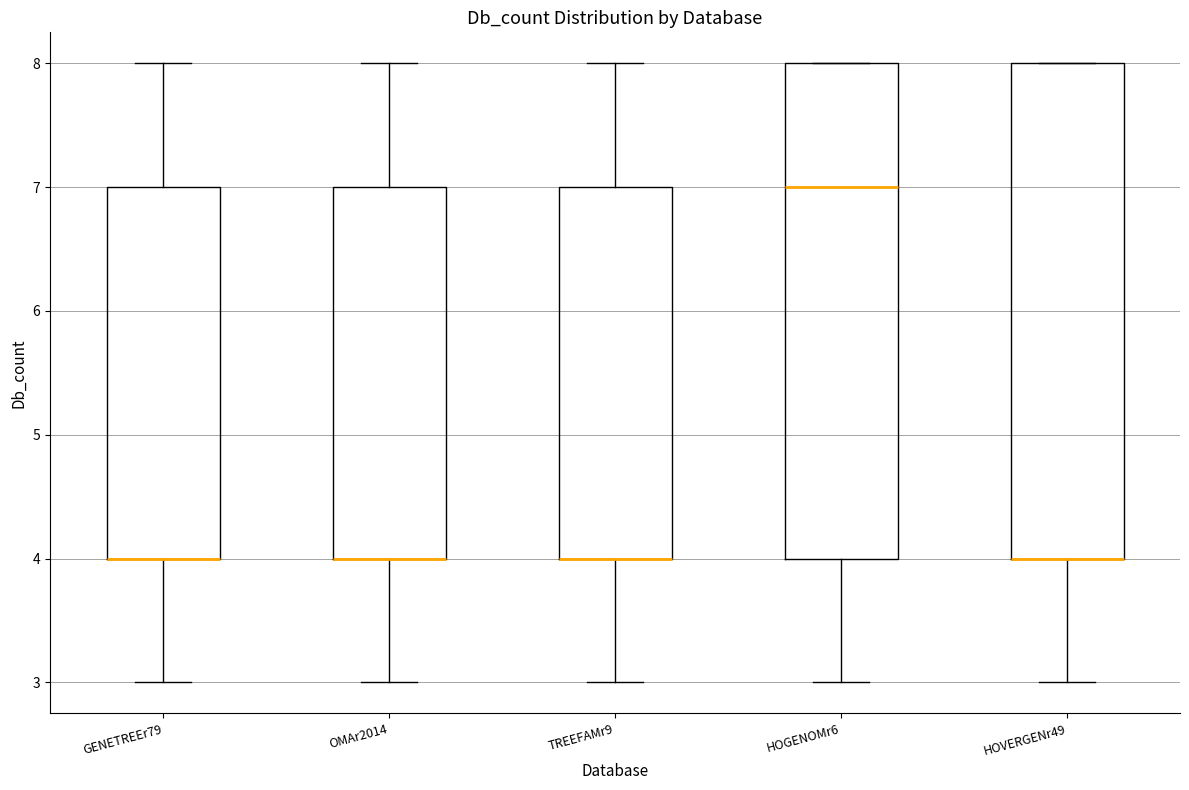

Where is the upper edge of the box for HOGENOMr6 on the y-axis? The values are not printed on the chart, so give them approximately, as read against the axis.

8